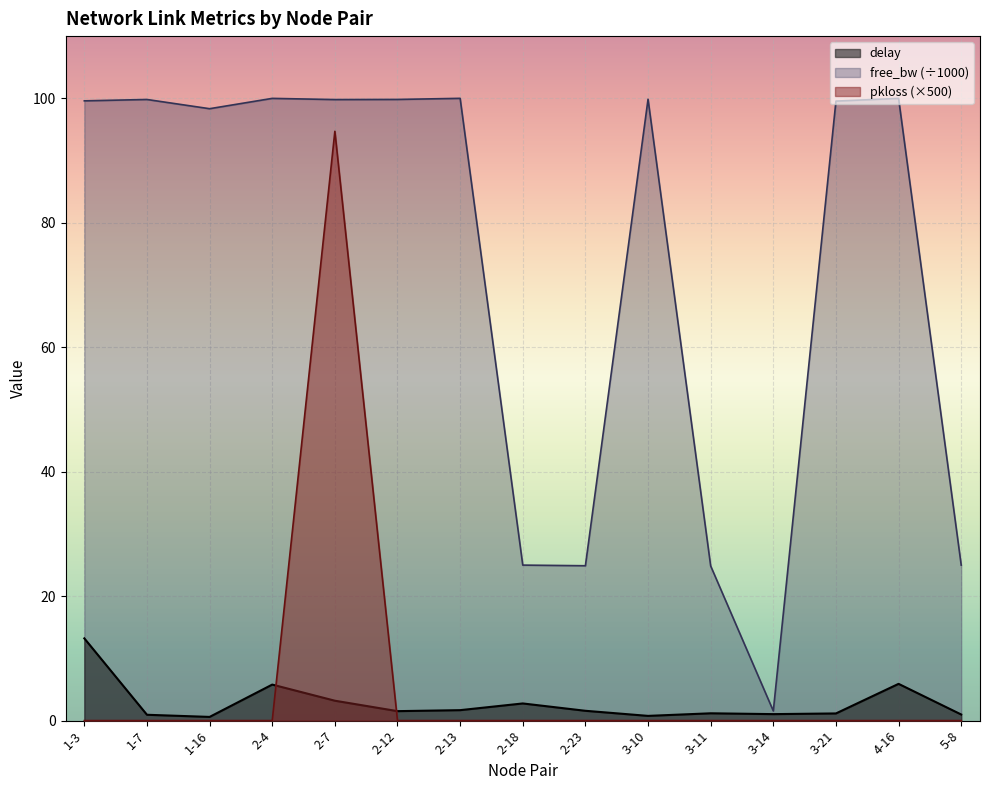

What is the approximate value of delay at 1-3?

13.2